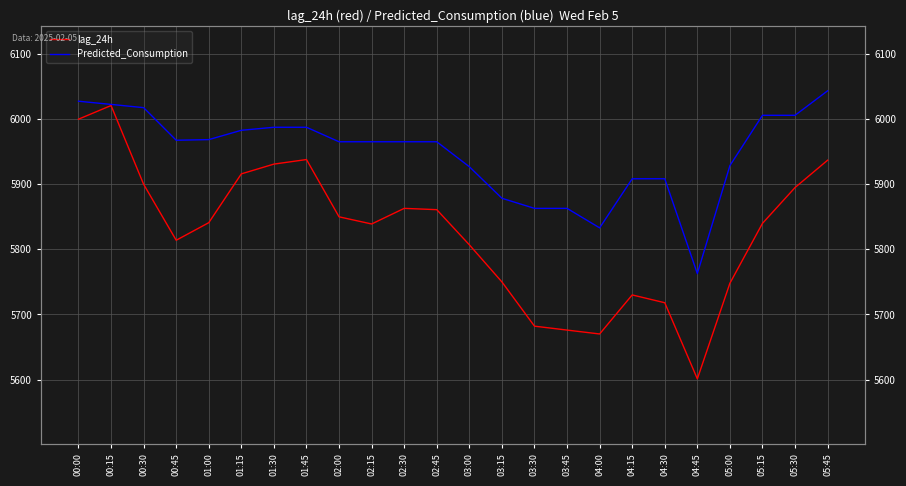

What position from the left is 00:30?

3